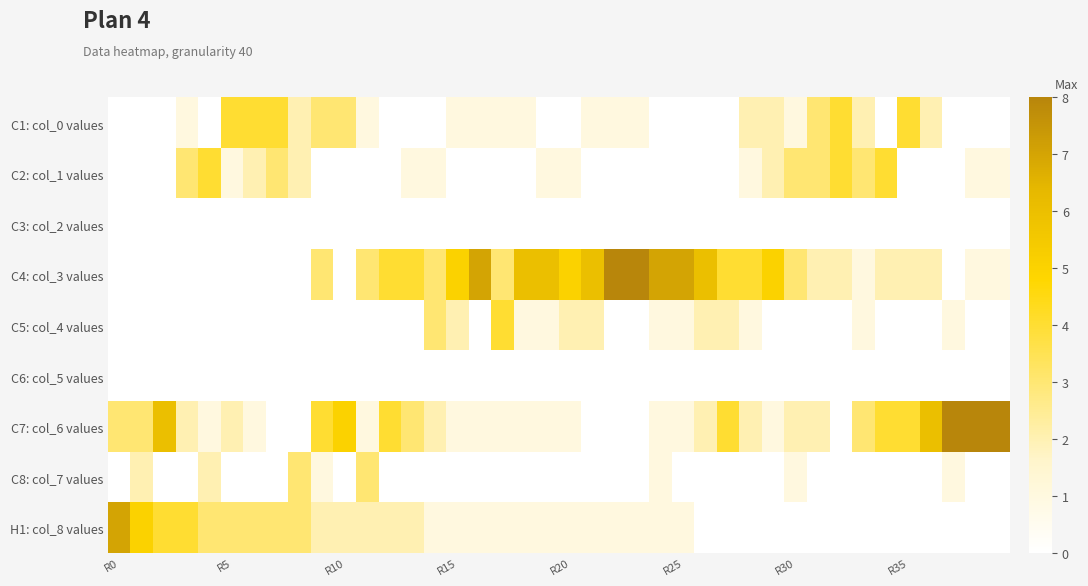

Reading left to right, list all the values displayed in this chart.

C1: col_0 values: 0	0	0	1	0	4	4	4	2	3	3	1	0	0	0	1	1	1	1	0	0	1	1	1	0	0	0	0	2	2	1	3	4	2	0	4	2	0	0	0
C2: col_1 values: 0	0	0	3	4	1	2	3	2	0	0	0	0	1	1	0	0	0	0	1	1	0	0	0	0	0	0	0	1	2	3	3	4	3	4	0	0	0	1	1
C3: col_2 values: 0	0	0	0	0	0	0	0	0	0	0	0	0	0	0	0	0	0	0	0	0	0	0	0	0	0	0	0	0	0	0	0	0	0	0	0	0	0	0	0
C4: col_3 values: 0	0	0	0	0	0	0	0	0	3	0	3	4	4	3	5	7	3	6	6	5	6	8	8	7	7	6	4	4	5	3	2	2	1	2	2	2	0	1	1
C5: col_4 values: 0	0	0	0	0	0	0	0	0	0	0	0	0	0	3	2	0	4	1	1	2	2	0	0	1	1	2	2	1	0	0	0	0	1	0	0	0	1	0	0
C6: col_5 values: 0	0	0	0	0	0	0	0	0	0	0	0	0	0	0	0	0	0	0	0	0	0	0	0	0	0	0	0	0	0	0	0	0	0	0	0	0	0	0	0
C7: col_6 values: 3	3	6	2	1	2	1	0	0	4	5	1	4	3	2	1	1	1	1	1	1	0	0	0	1	1	2	4	2	1	2	2	0	3	4	4	6	8	8	8
C8: col_7 values: 0	2	0	0	2	0	0	0	3	1	0	3	0	0	0	0	0	0	0	0	0	0	0	0	1	0	0	0	0	0	1	0	0	0	0	0	0	1	0	0
H1: col_8 values: 7	5	4	4	3	3	3	3	3	2	2	2	2	2	1	1	1	1	1	1	1	1	1	1	1	1	0	0	0	0	0	0	0	0	0	0	0	0	0	0